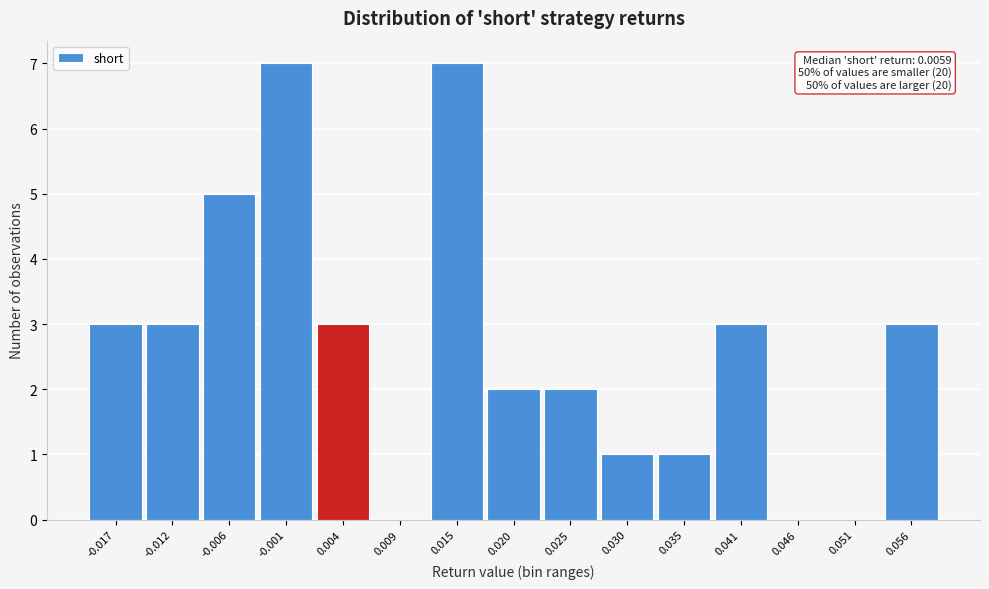

Reading left to right, list all the values displayed in this chart.

-0.017=3	-0.012=3	-0.006=5	-0.001=7	0.004=3	0.009=0	0.015=7	0.020=2	0.025=2	0.030=1	0.035=1	0.041=3	0.046=0	0.051=0	0.056=3